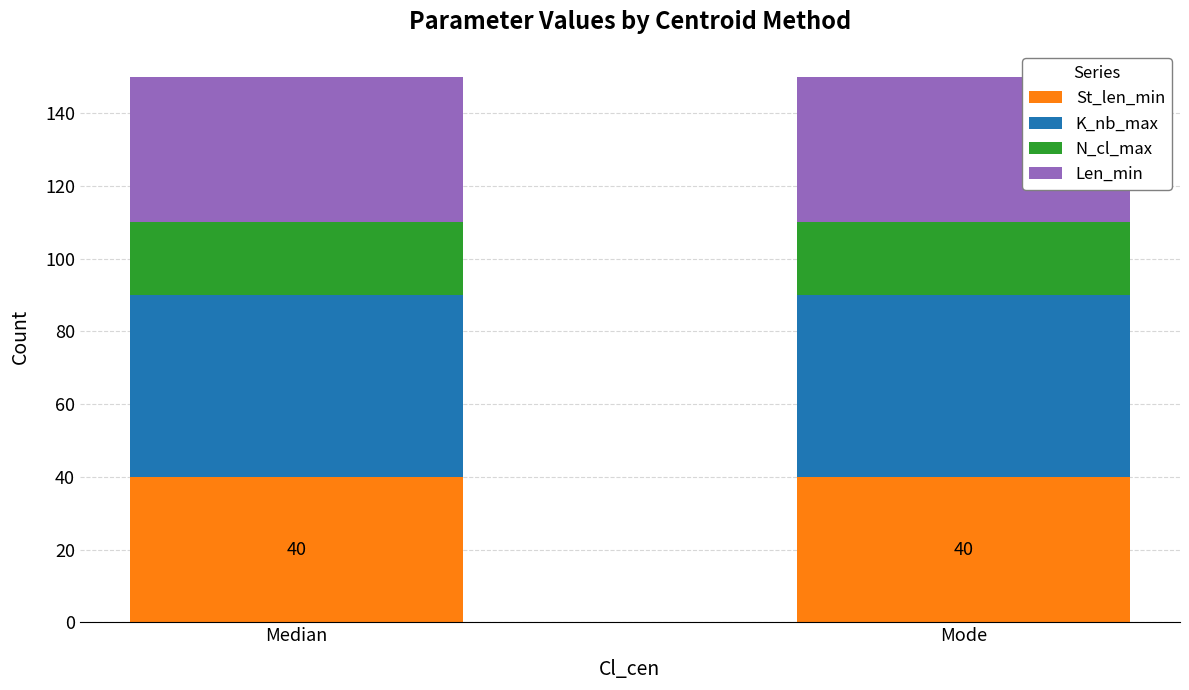

Read the St_len_min value at Median.

40